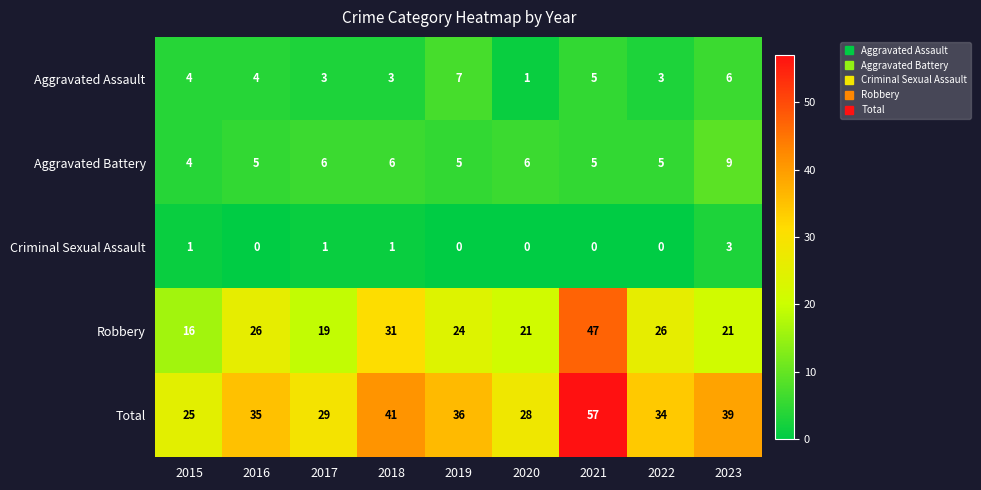

Which series has the largest total across all categories?

Total